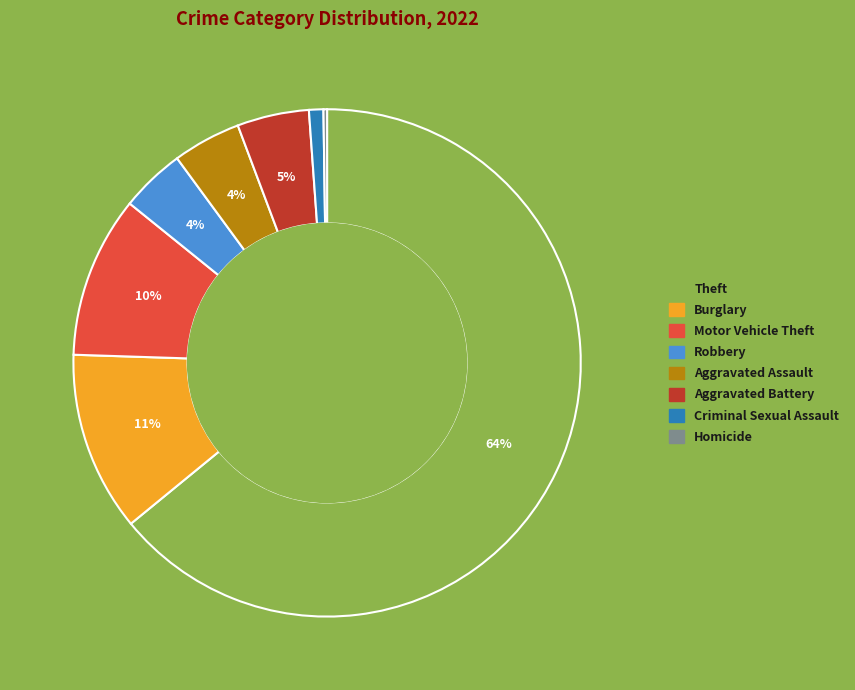

To the nearest percent, what is the average slice percentage?

12%